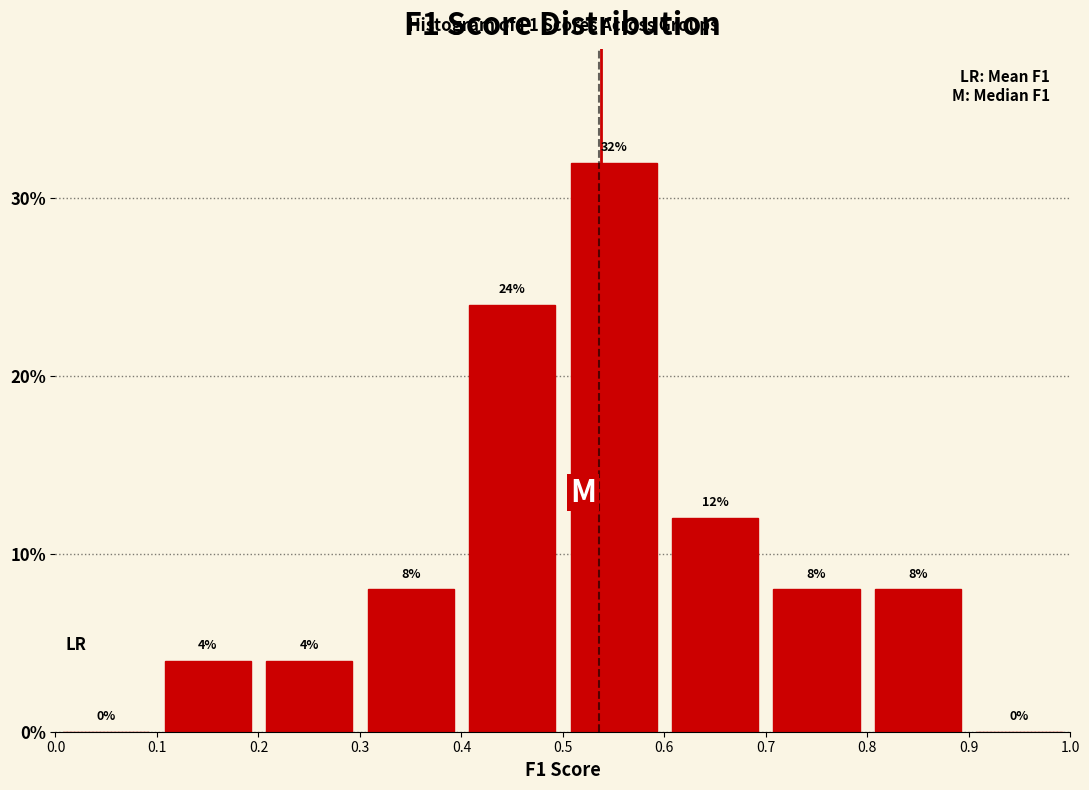

Over which range of the x-axis is the bar tallest?

0.5 to 0.6